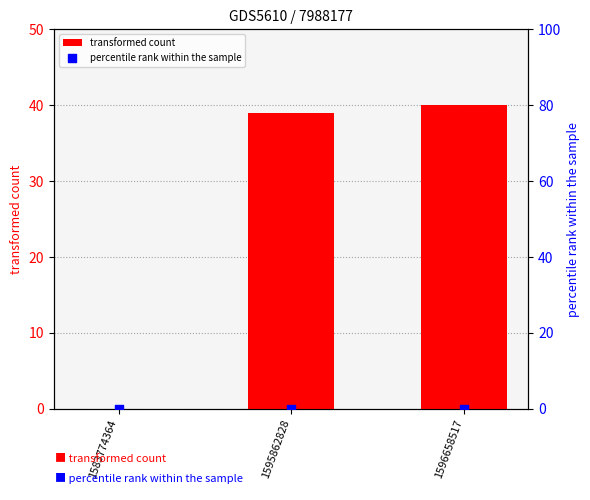

Which series has the largest total across all categories?

transformed count